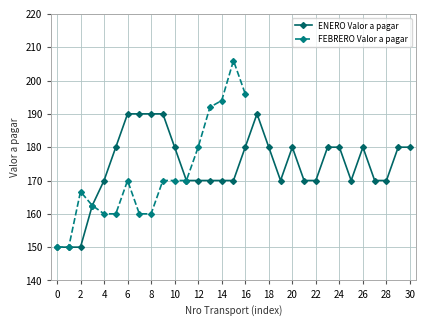

What is the highest value of the ENERO Valor a pagar series?

190.0